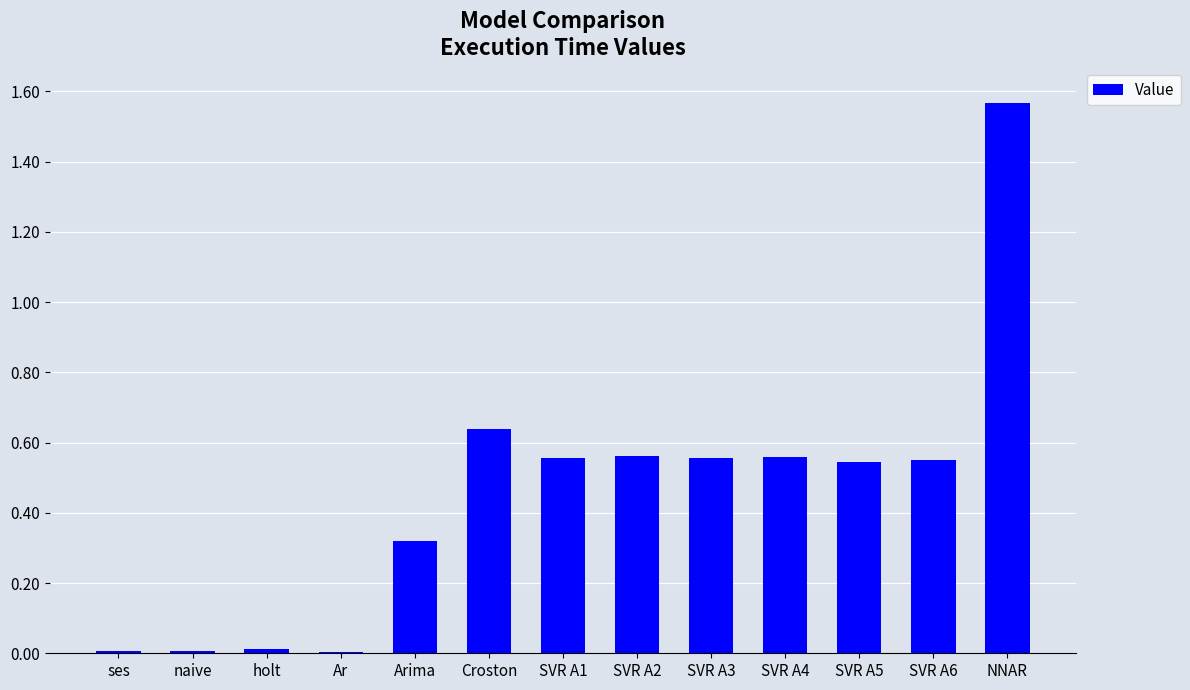

Are the bars horizontal?

No